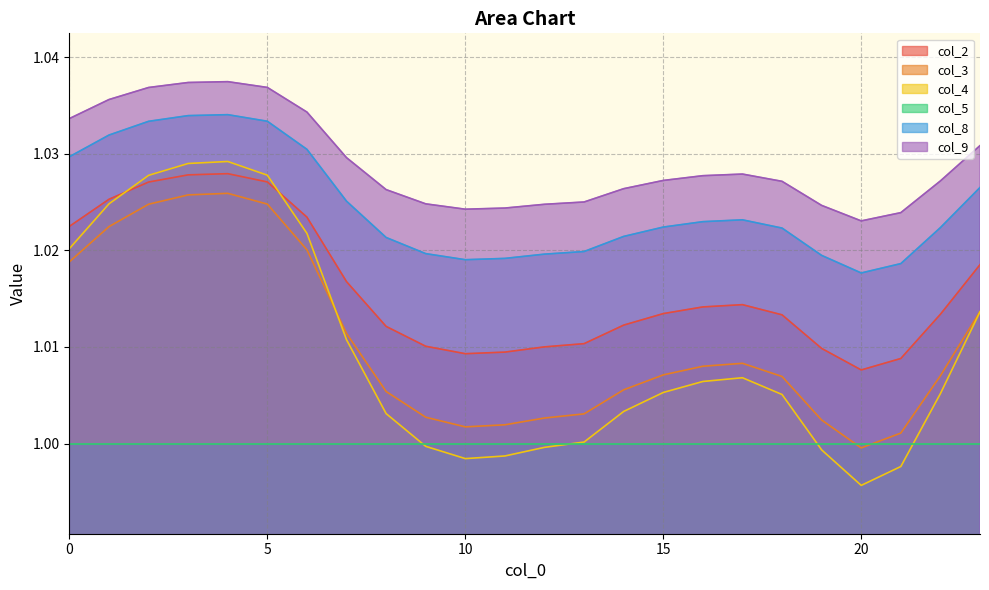

At which category does col_2 reach its first local valley?

10